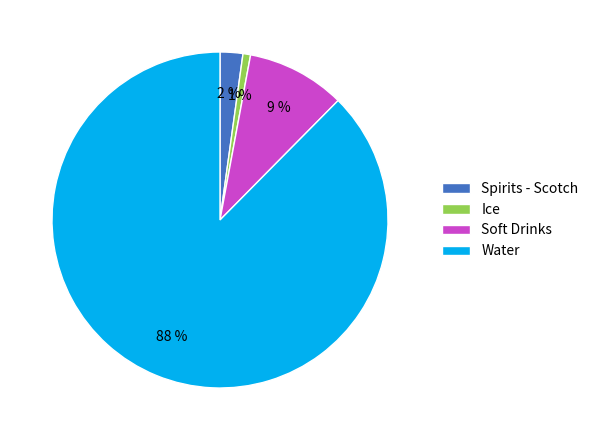

Between Soft Drinks and Ice, which is larger?

Soft Drinks